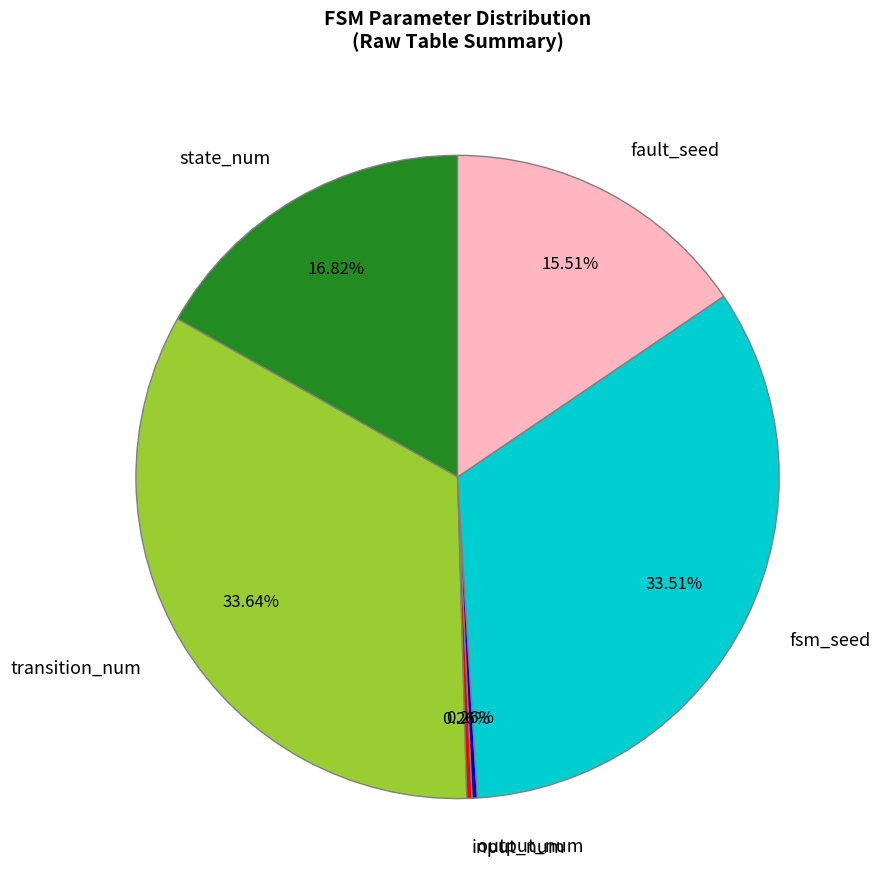

What percentage is NOT represented by transition_num?

66.4%